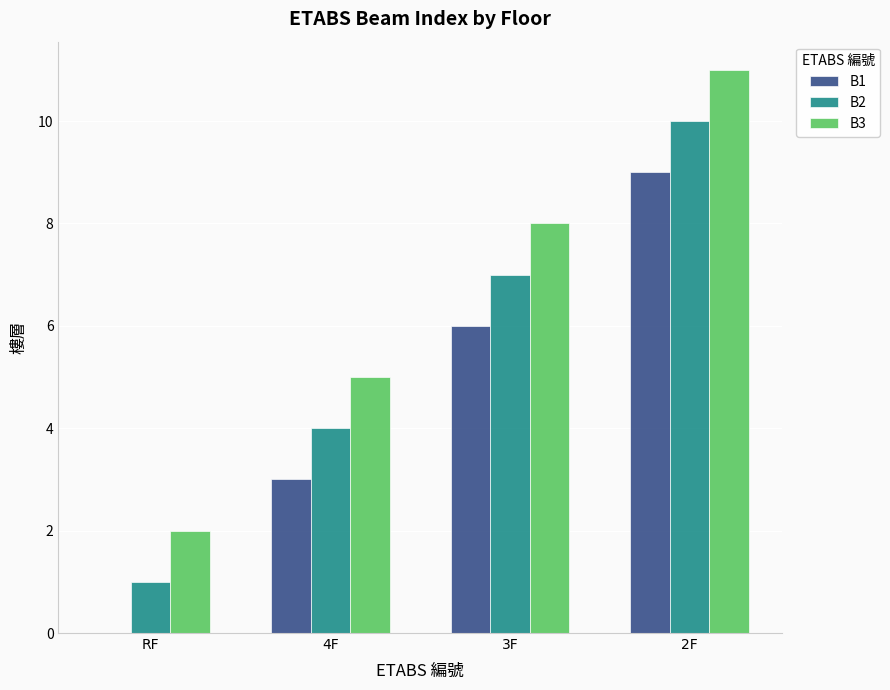

What is the greatest value displayed?

11